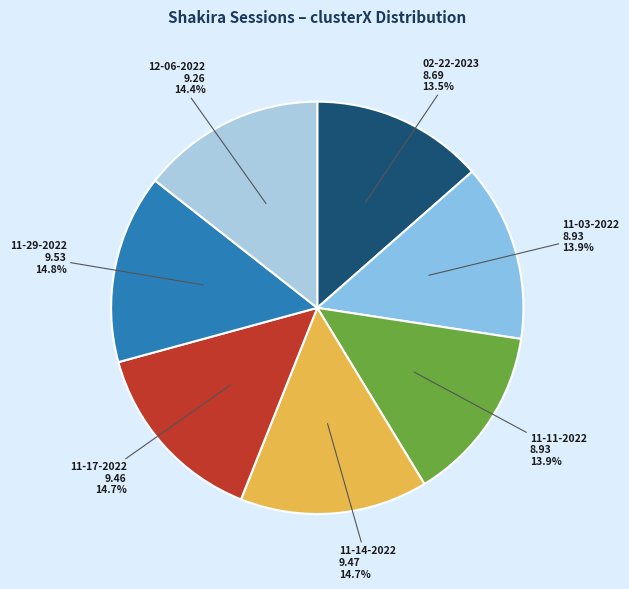

Count the number of slices in the pie.

7